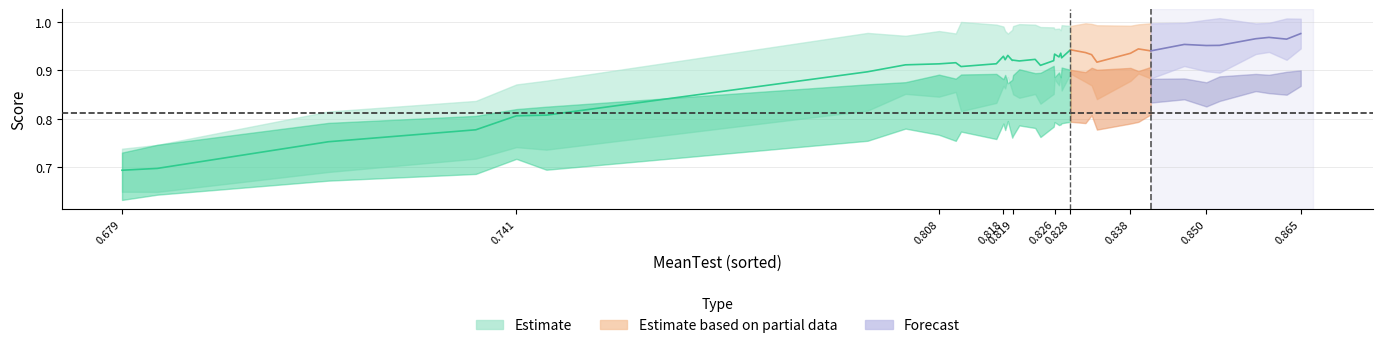

The MeanTest series shows 0.8 at 13. True or false?

True